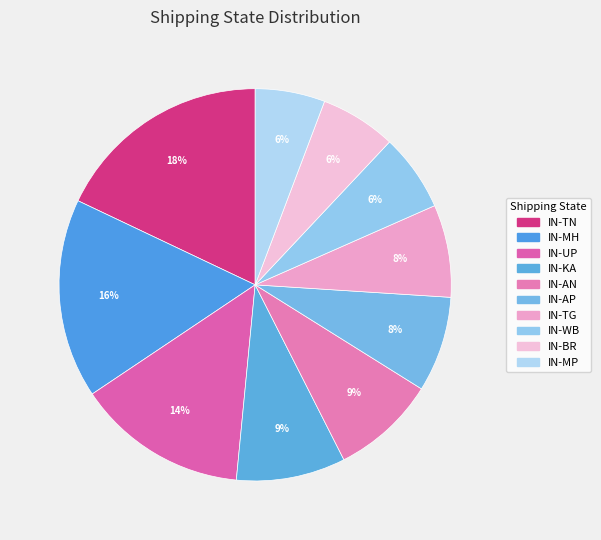

Combined, do IN-UP and IN-WB account for over 50%?

No